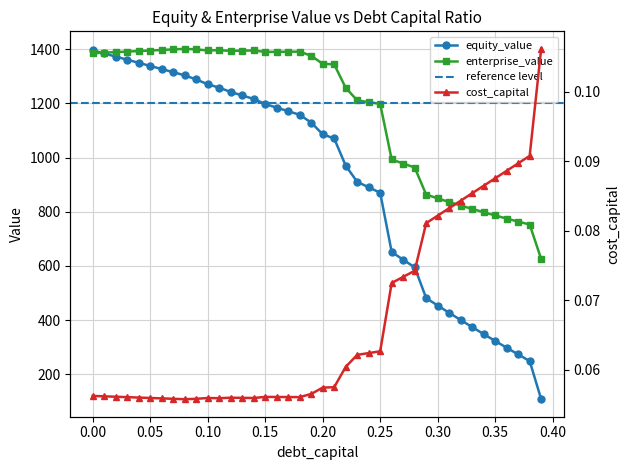

What is the total value across all series at 0.35?

1109.9